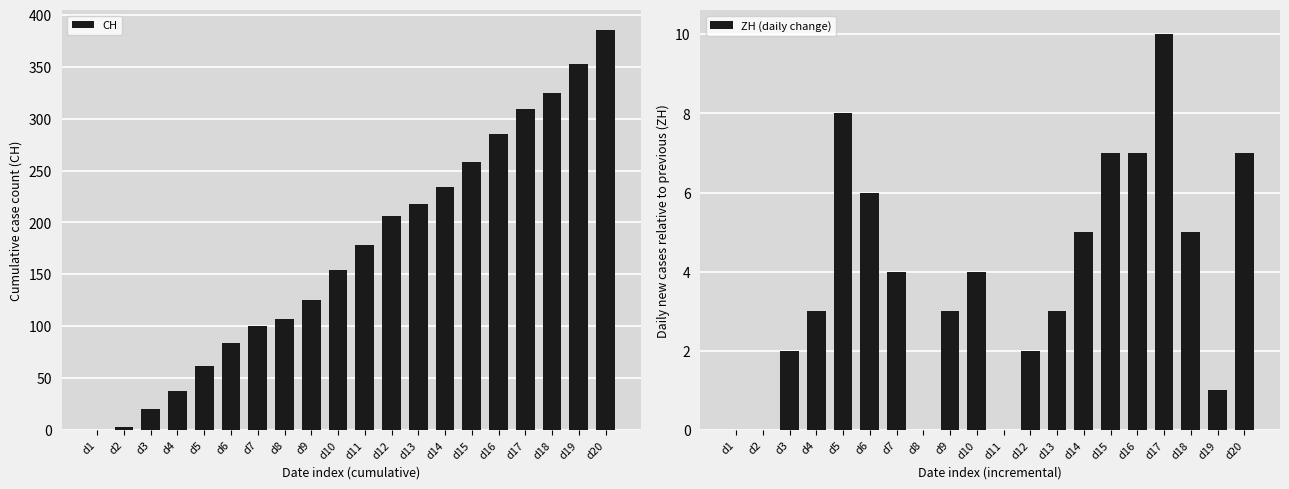

Is it true that ZH (daily change) equals 7 at d16?

True